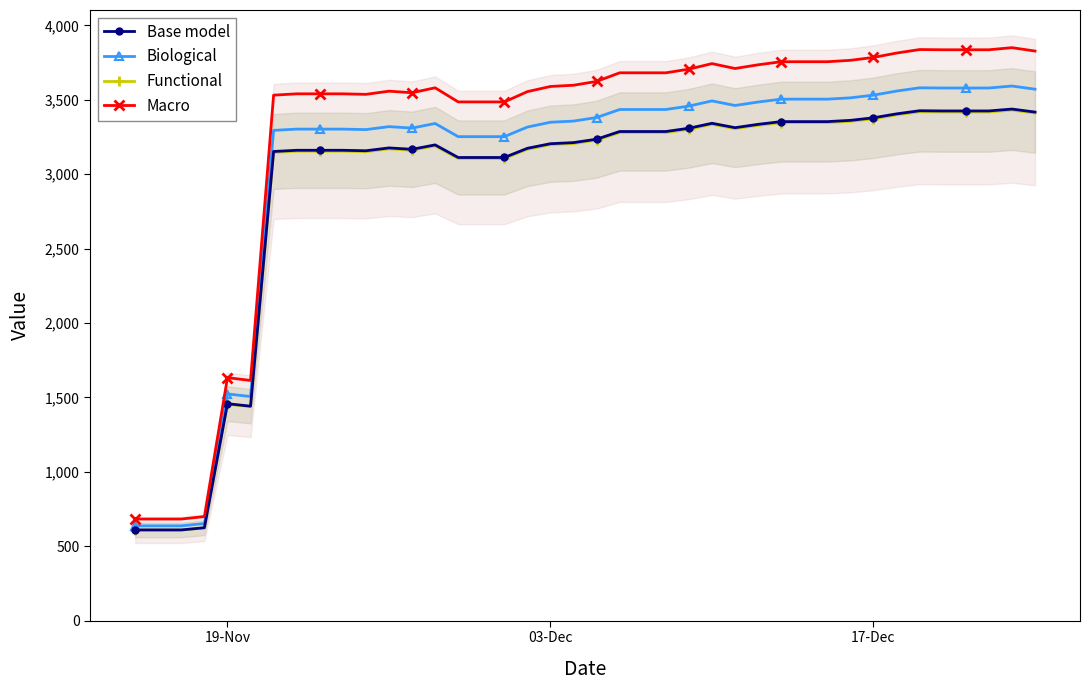

Where is Functional nearest to the value 2020?

19-Nov